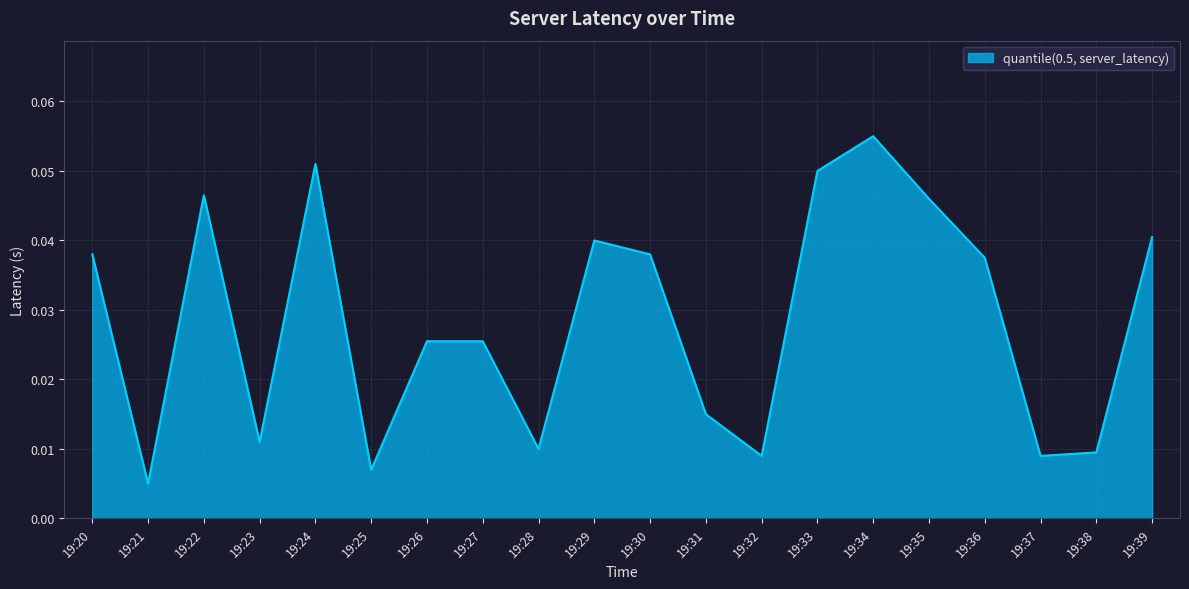

At which category does the chart reach its minimum across all series?

19:21